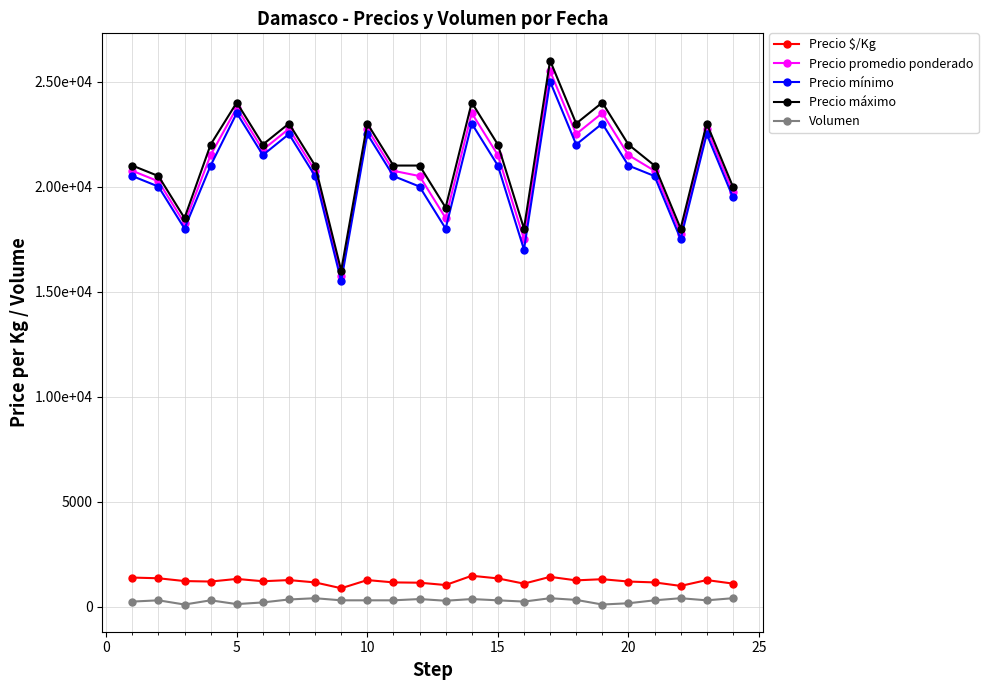

What are all the series names shown in the legend?

Precio $/Kg, Precio promedio ponderado, Precio mínimo, Precio máximo, Volumen